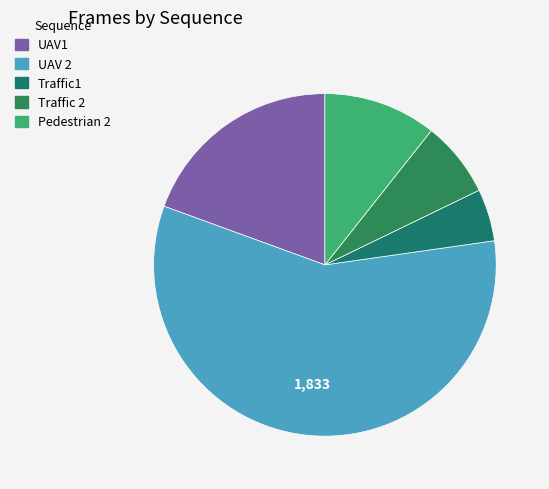

Combined, do Traffic1 and Traffic 2 account for over 50%?

No